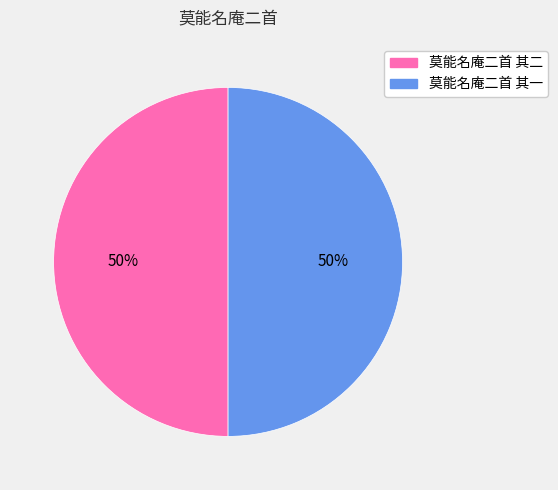

To the nearest percent, what is the average slice percentage?

50%